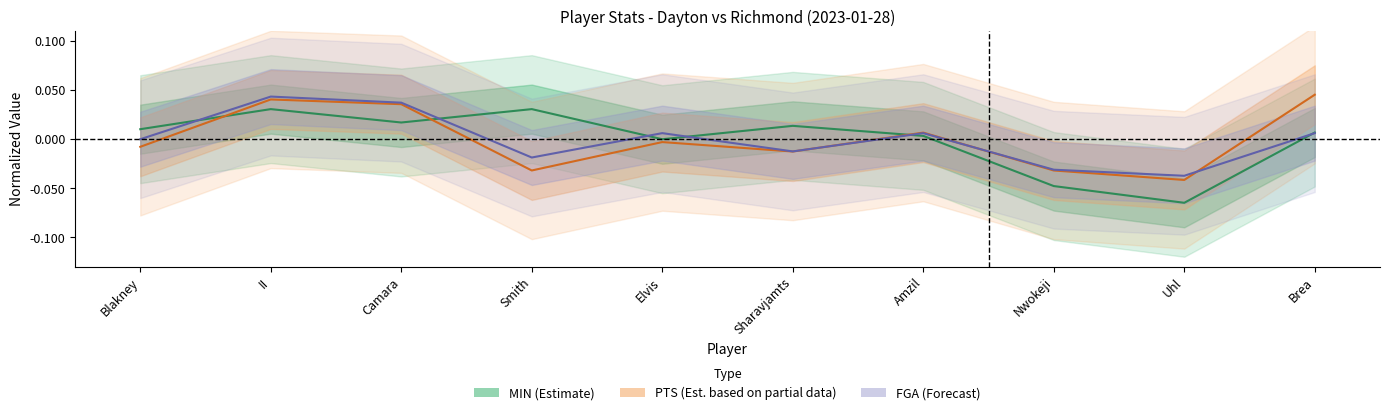

At how many categories does at least one series exceed 0?

8